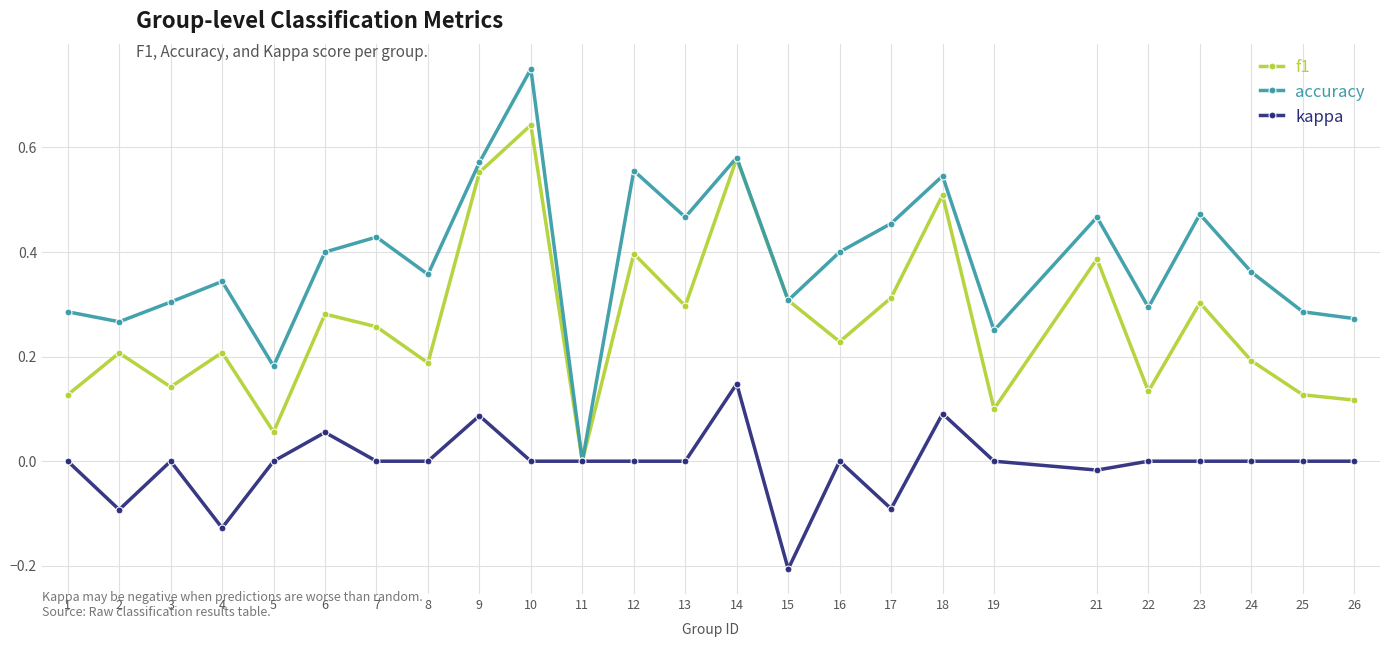

Rank the series by their maximum value, from lowest to highest.

kappa, f1, accuracy